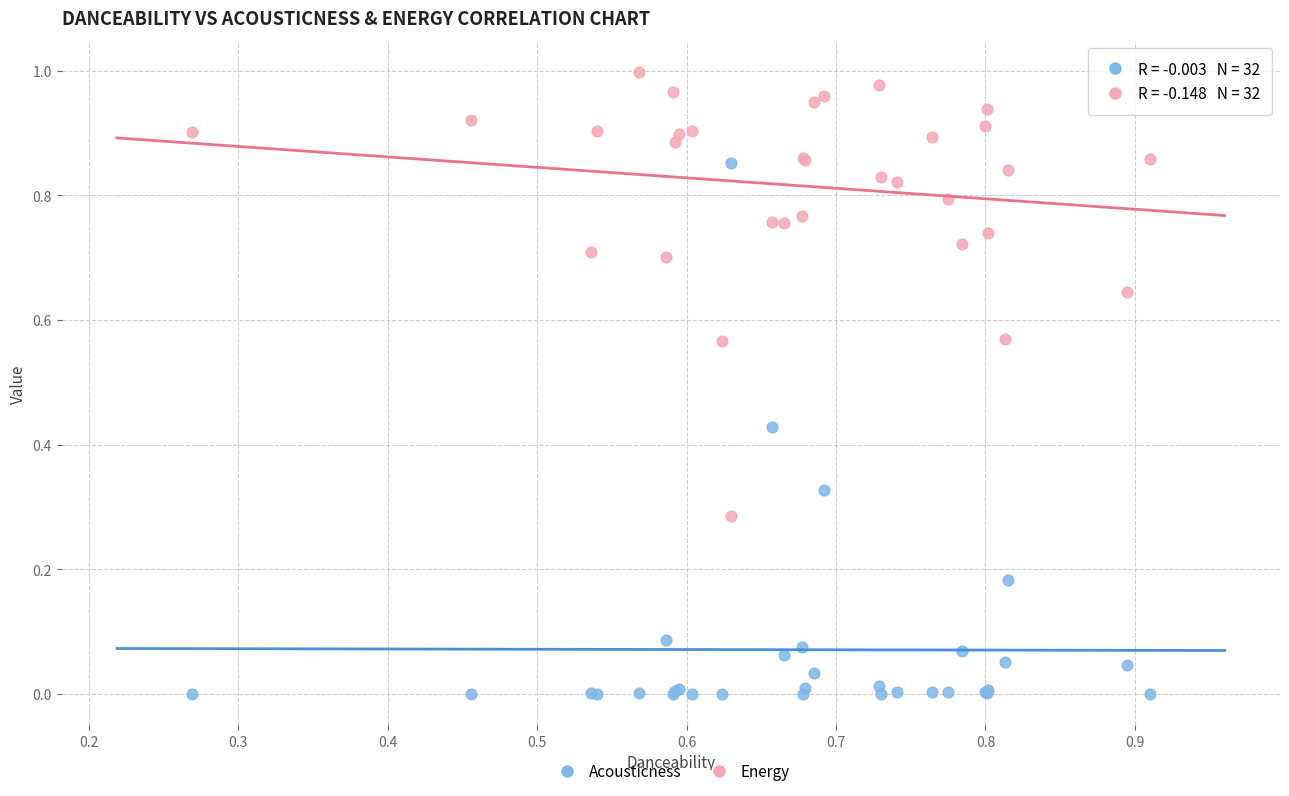

Which series reaches the maximum Y coordinate?

Energy